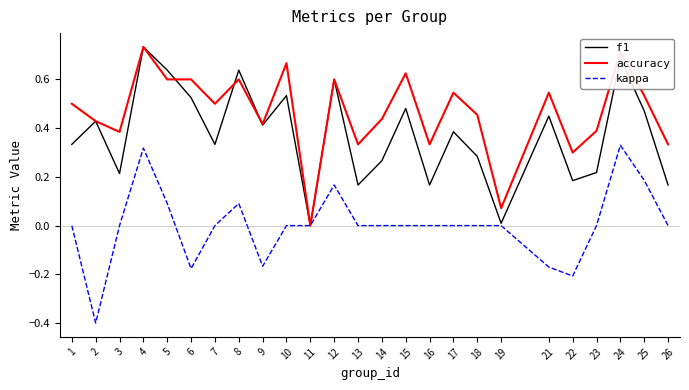

Rank the series at 23 from lowest to highest value.

kappa, f1, accuracy